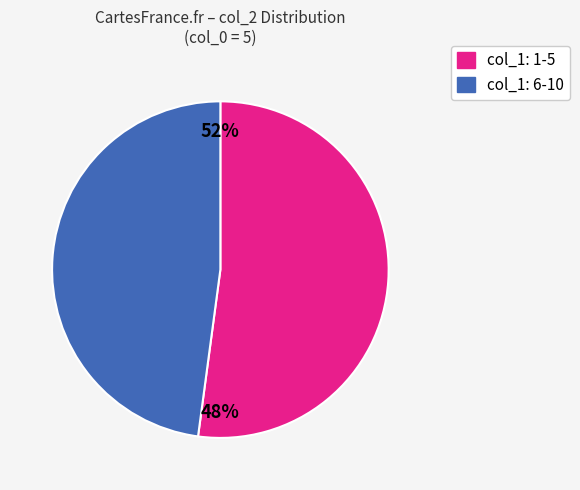

Does 2 represent more than half of the total?

No